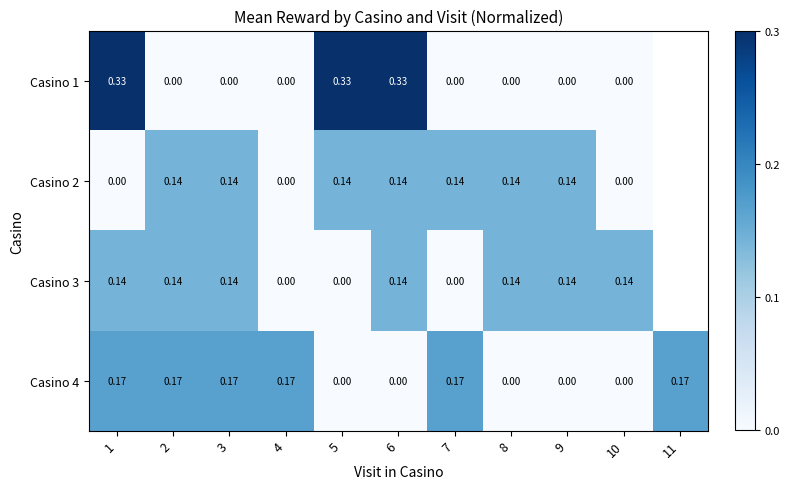

Which series changed the most between 1 and 7?

Casino 1